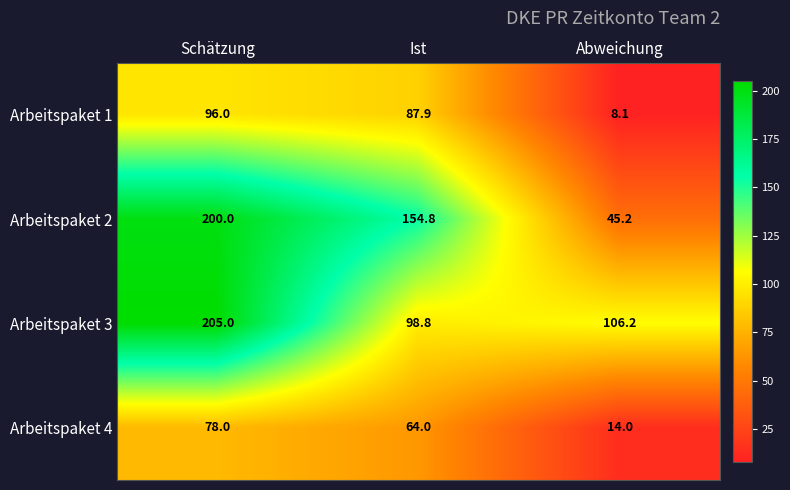

How many values in the Arbeitspaket 1 series exceed 87?

2